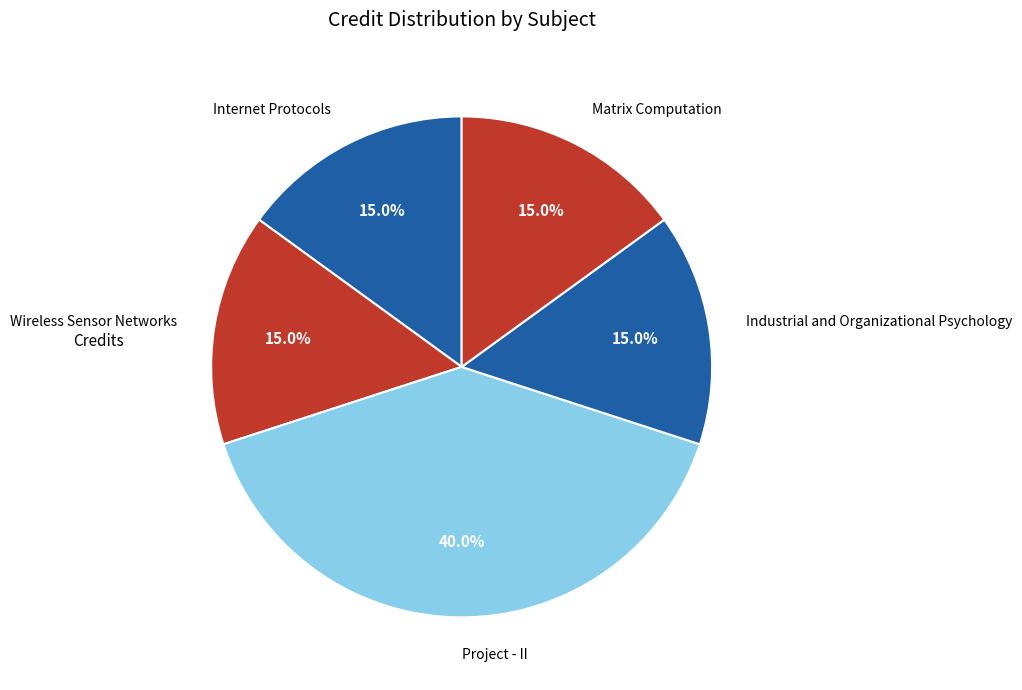

What percentage do Wireless Sensor Networks and Matrix Computation together represent?

30.0%